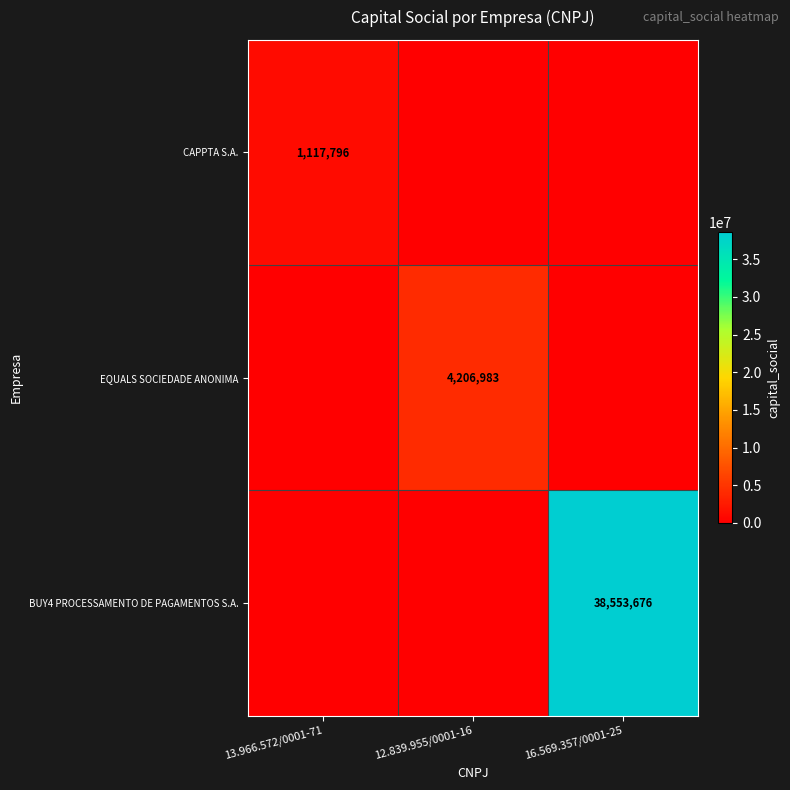

The EQUALS SOCIEDADE ANONIMA series shows 999085 at 12.839.955/0001-16. True or false?

False